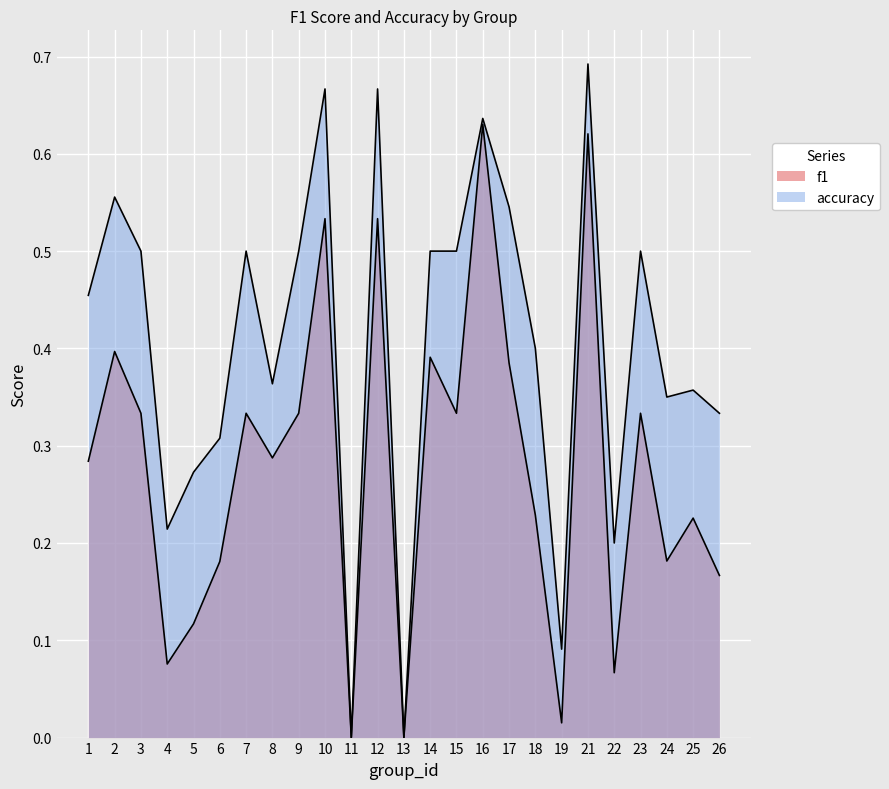

What is the value of the accuracy point at the 9th from the left?

0.5